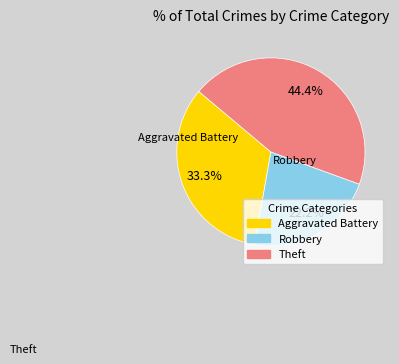

Between Aggravated Battery and Theft, which is larger?

Theft